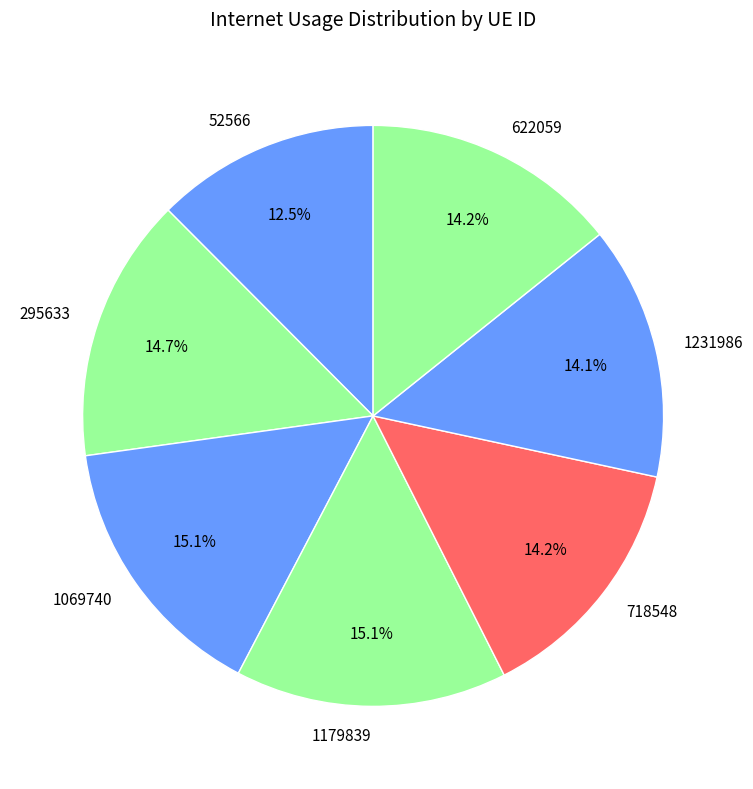

What percentage is NOT represented by 1179839?

84.9%